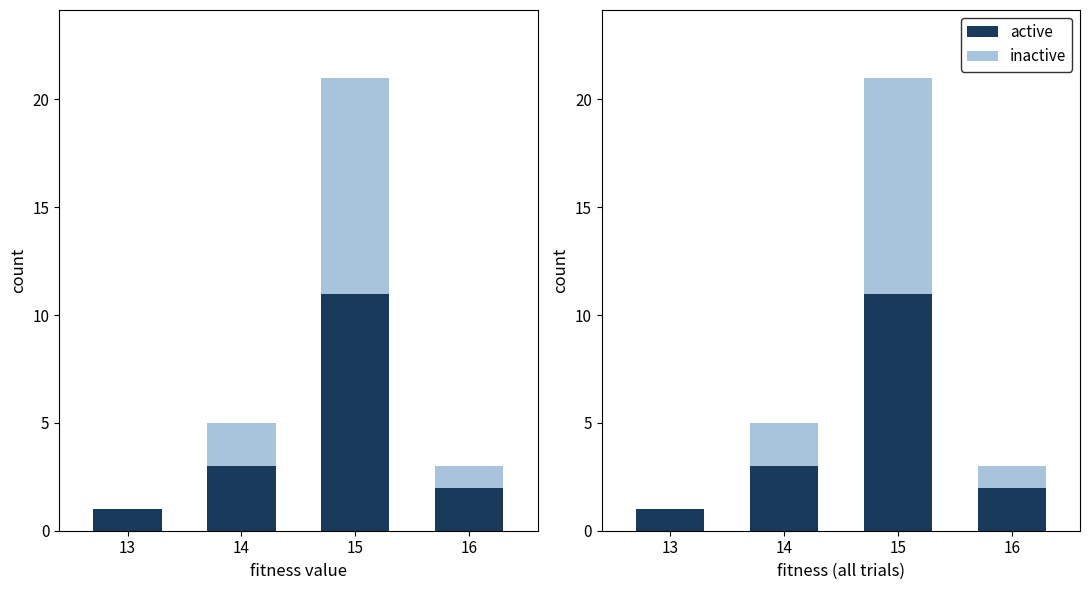

Is the value of active at 15 greater than the value of inactive at 14?

Yes